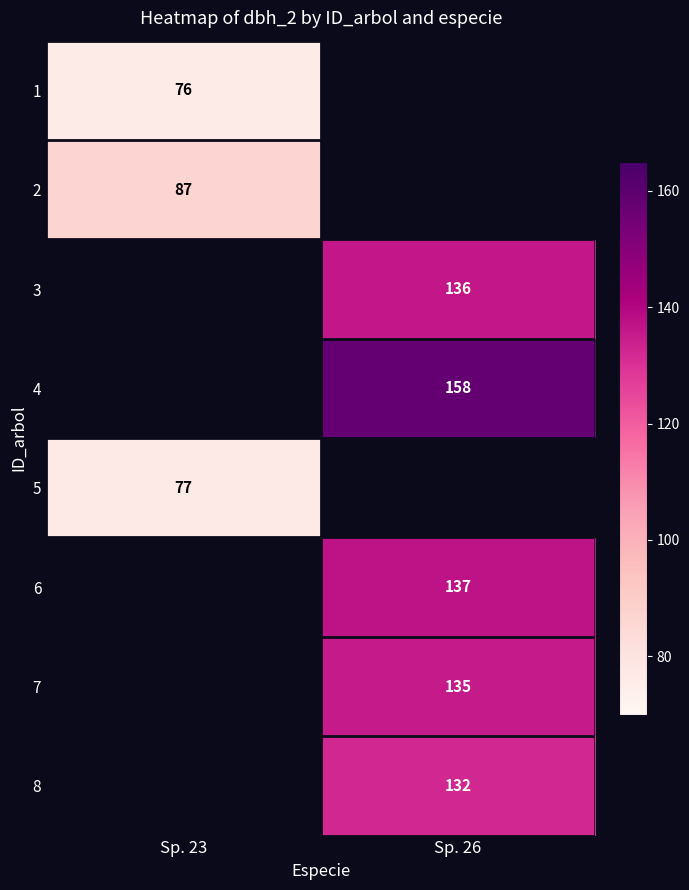

Is the value of 2 at Sp. 23 greater than the value of 1 at Sp. 23?

Yes